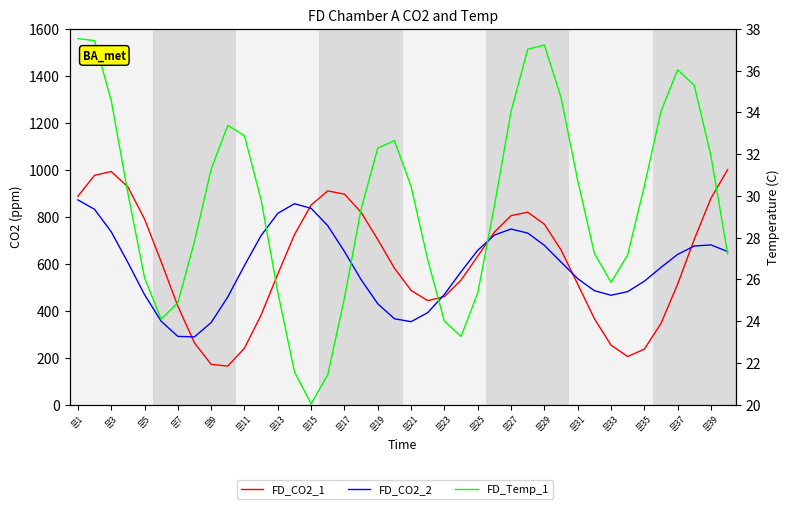

Count the number of data series in this chart.

3